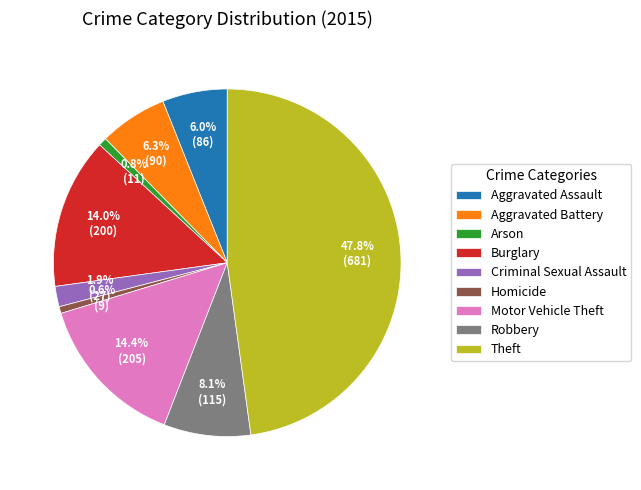

Is the sum of Arson and Aggravated Battery greater than half?

No